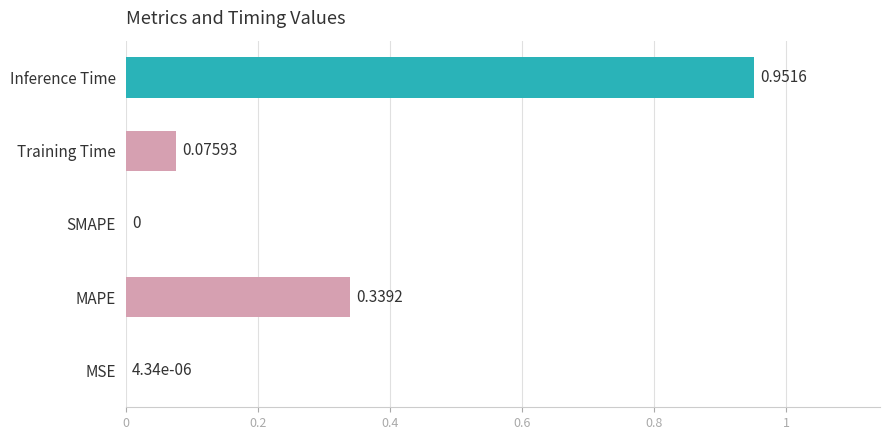

What is the sum of the values at Training Time and MAPE?

0.4